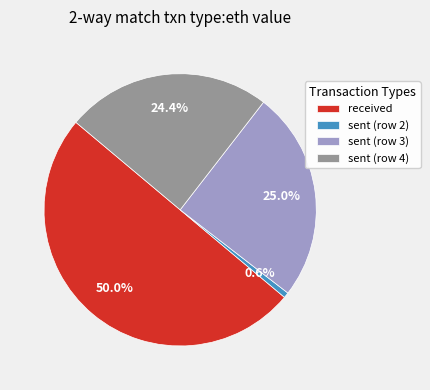

What is the ratio of the value at sent (row 4) to the value at sent (row 3)?

1.0